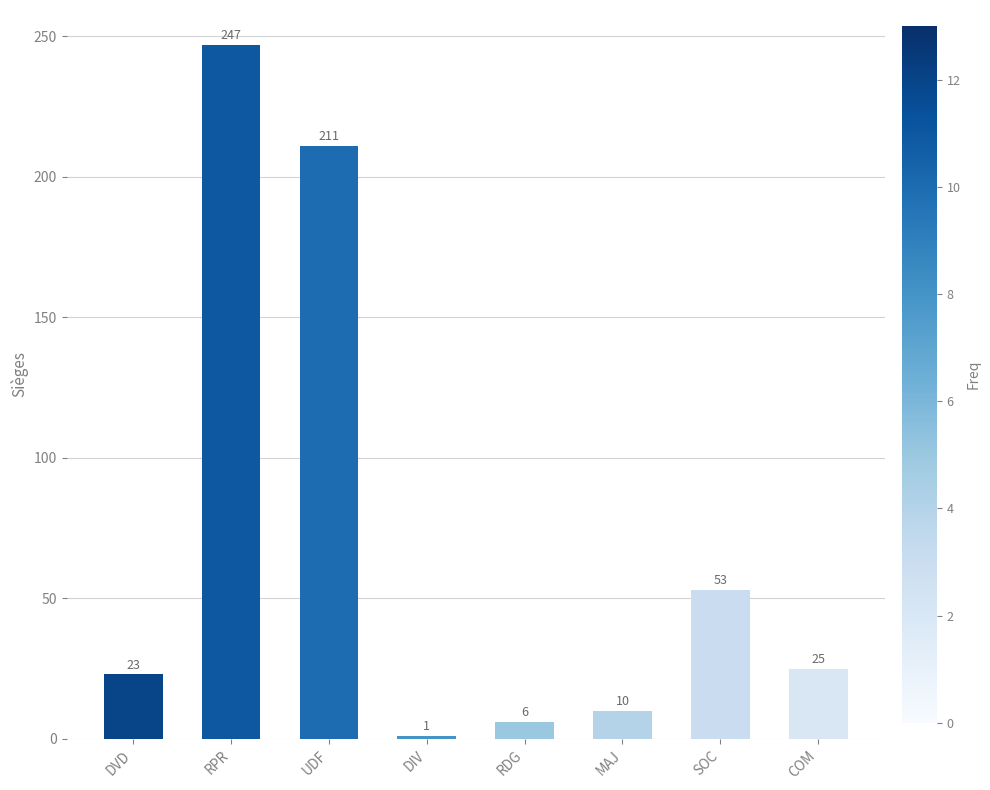

What is the sum of all values?

576